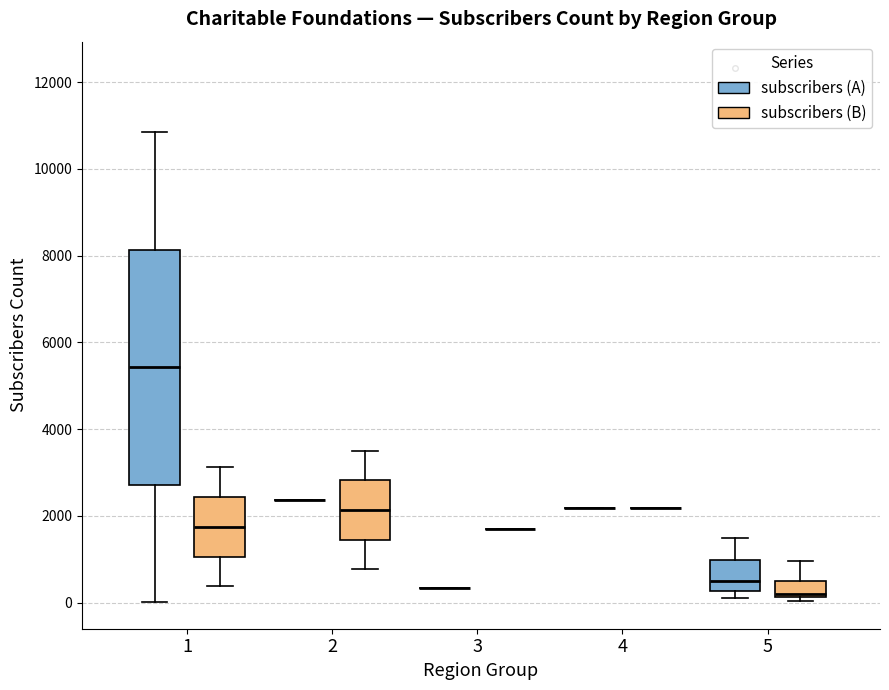

Reading left to right, read every box against the y-axis: the position of its median line, the range the box covers, and the ends of its whiskers. The values are not printed on the chart, so give them approximately, as read against the axis.

1 (subscribers (A)): median 5400, box 2800 to 8200, whiskers 0 to 10800
1 (subscribers (B)): median 1800, box 1000 to 2400, whiskers 400 to 3200
2 (subscribers (A)): box collapsed to a line at 2400, whiskers 2400 to 2400
2 (subscribers (B)): median 2200, box 1400 to 2800, whiskers 800 to 3600
3 (subscribers (A)): box collapsed to a line at 400, whiskers 400 to 400
3 (subscribers (B)): box collapsed to a line at 1600, whiskers 1600 to 1600
4 (subscribers (A)): box collapsed to a line at 2200, whiskers 2200 to 2200
4 (subscribers (B)): box collapsed to a line at 2200, whiskers 2200 to 2200
5 (subscribers (A)): median 400, box 200 to 1000, whiskers 200 (just below the box's lower edge) to 1400
5 (subscribers (B)): median 200 (just above the box's lower edge), box 200 to 400, whiskers 0 to 1000